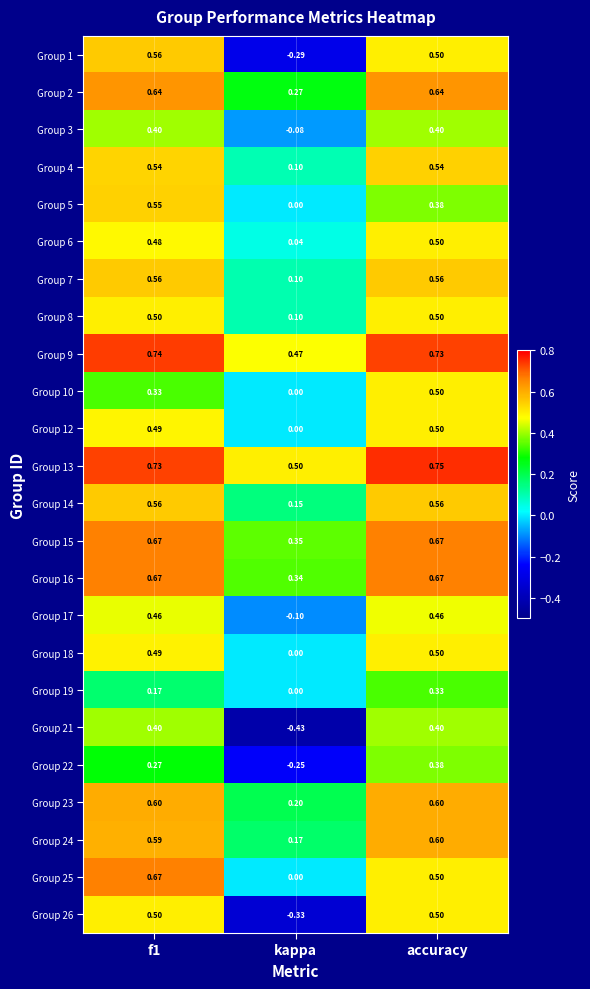

At which label does Group 7 reach its minimum?

kappa